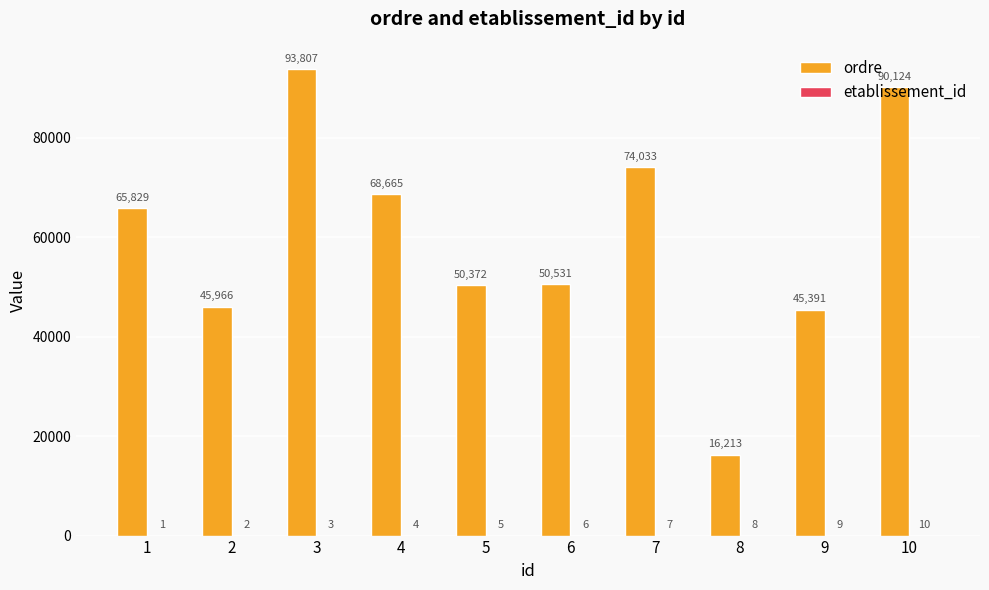

How many series are shown in this chart?

2